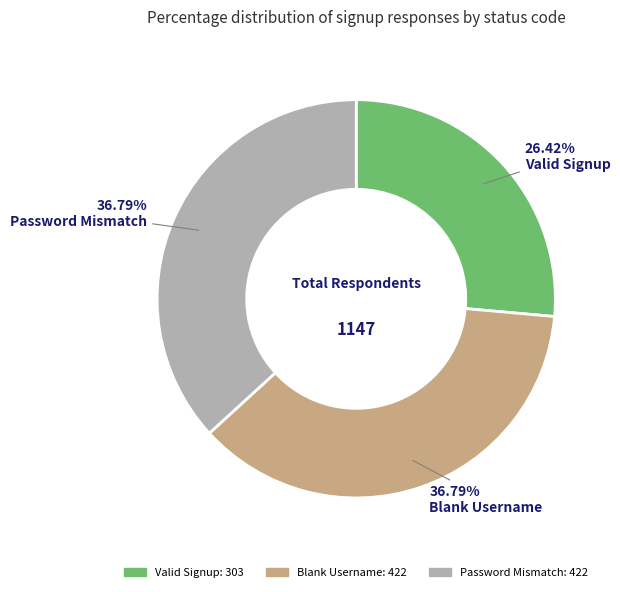

What is the smallest slice in the pie chart?

Valid Signup